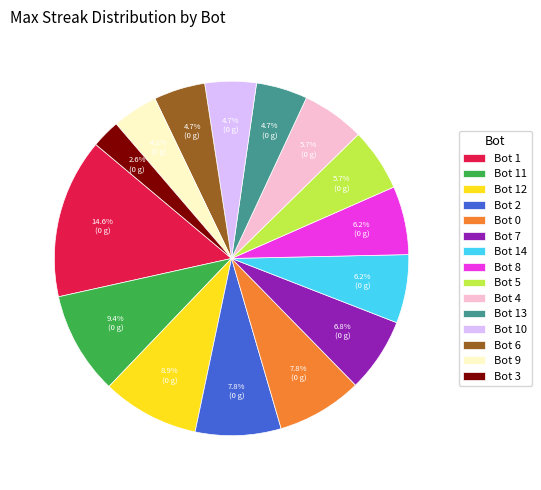

Does Bot 7 account for over 50% of the chart?

No